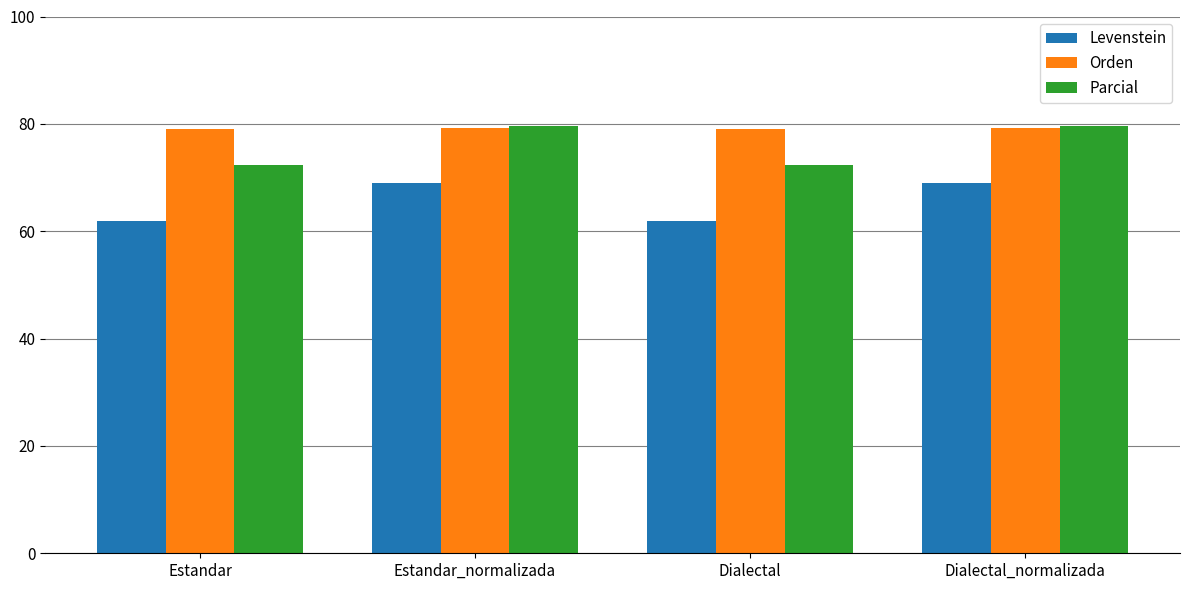

What is the minimum value for Parcial?

72.4